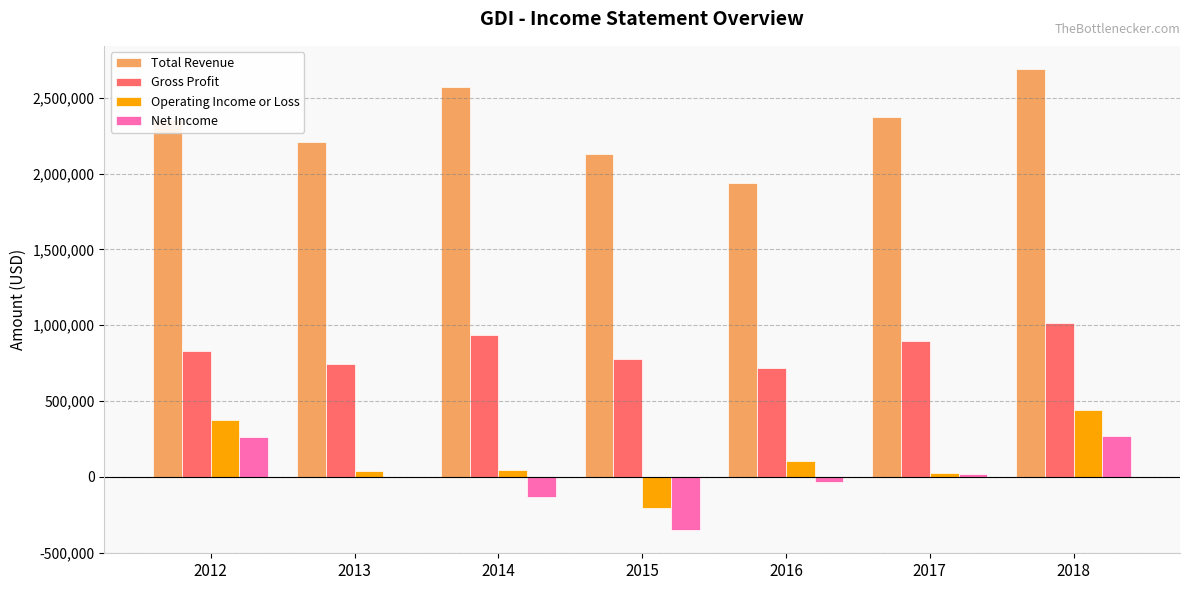

What are all the series names shown in the legend?

Total Revenue, Gross Profit, Operating Income or Loss, Net Income